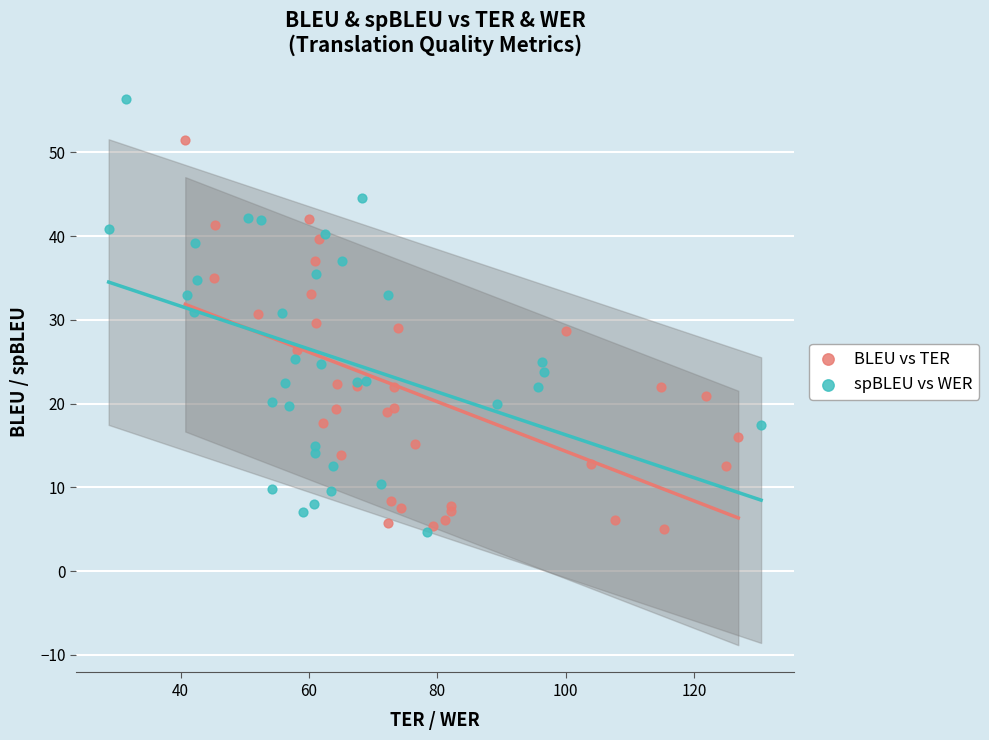

Which series contains the highest Y value?

spBLEU vs WER